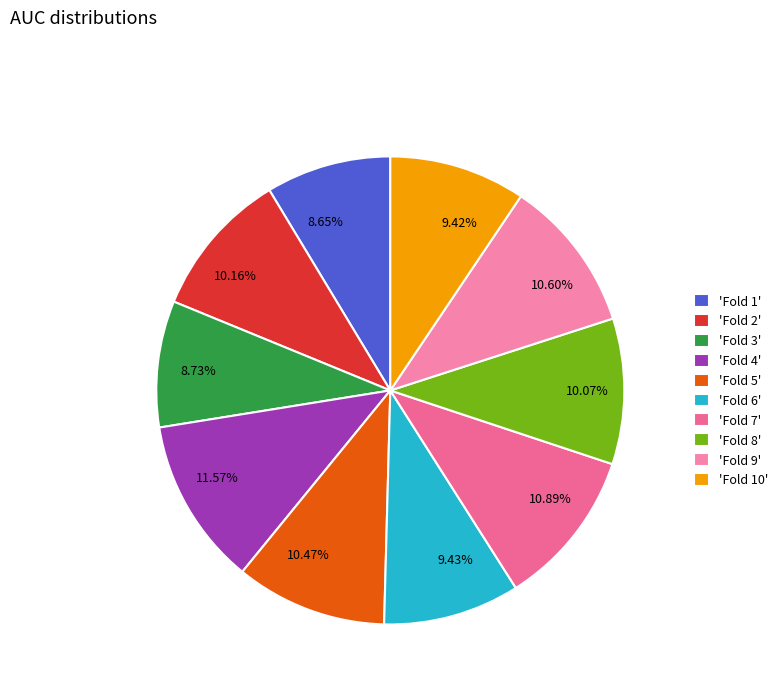

Count the number of slices in the pie.

10